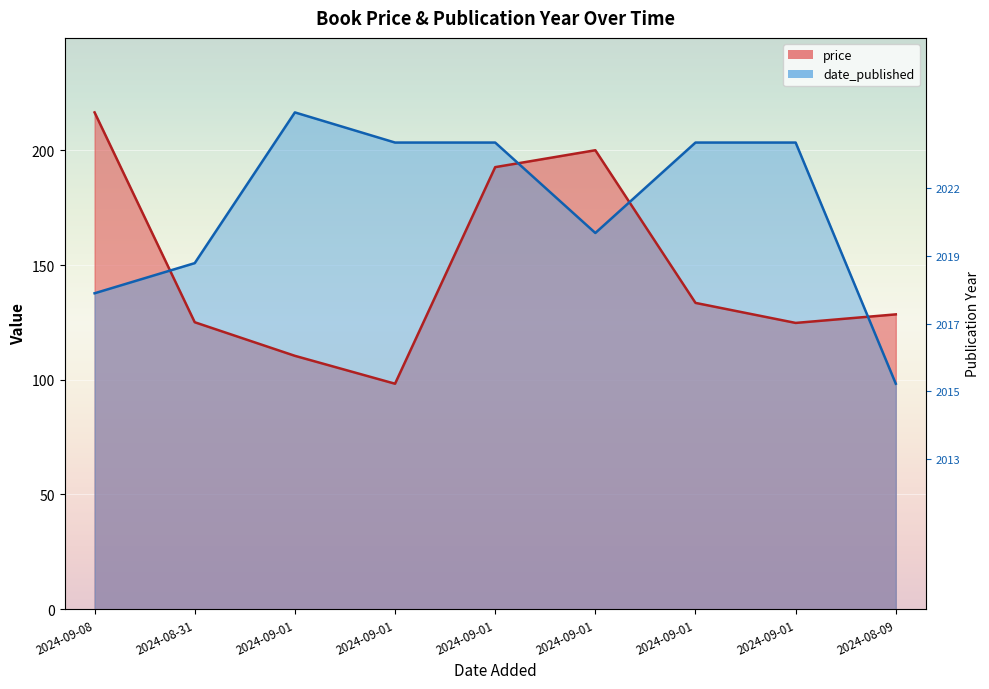

How many values in the date_published series are below 203?

4